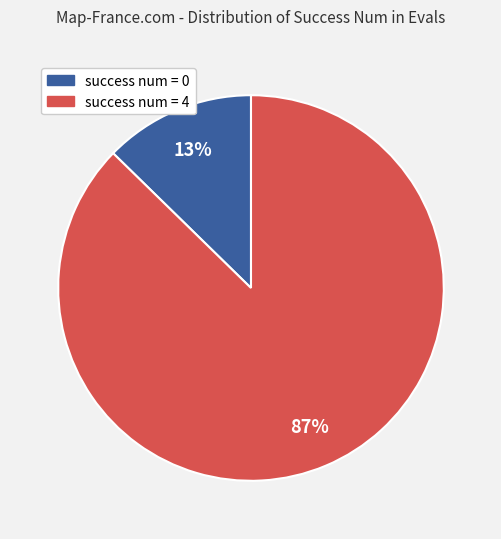

Is there a majority slice in this chart?

Yes